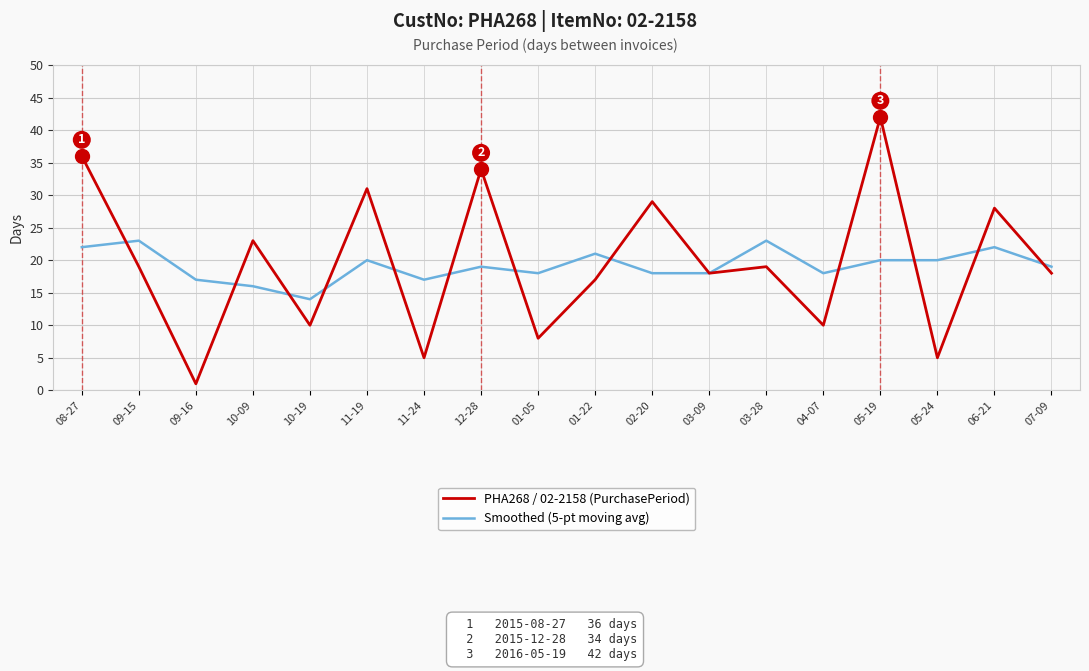

How many lines are shown in the chart?

2